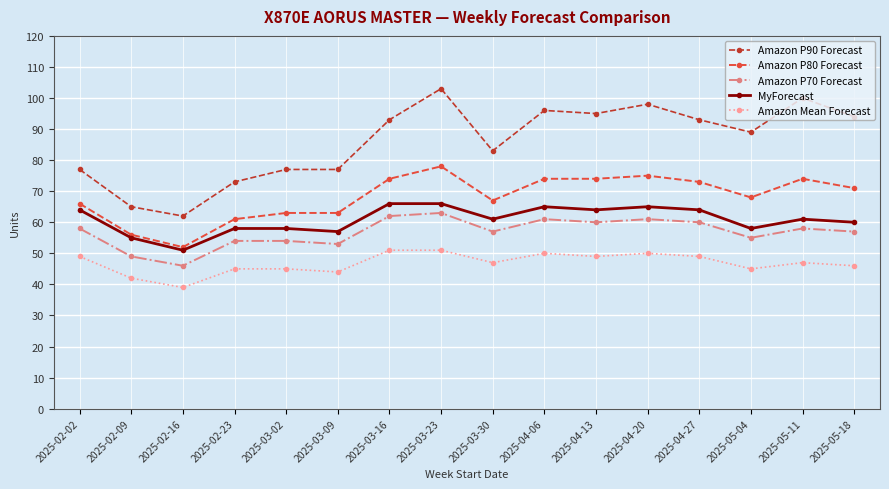

Which series has the largest range (max minus min)?

Amazon P90 Forecast